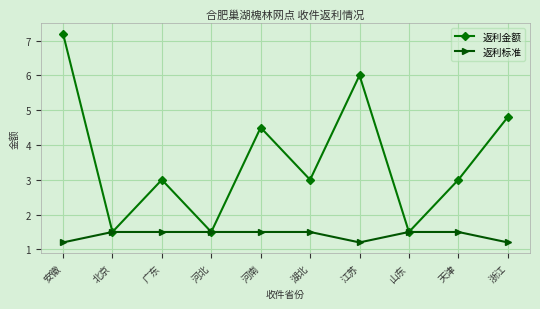

True or false: 返利金额 has a value of 1.5 at 河北.

True